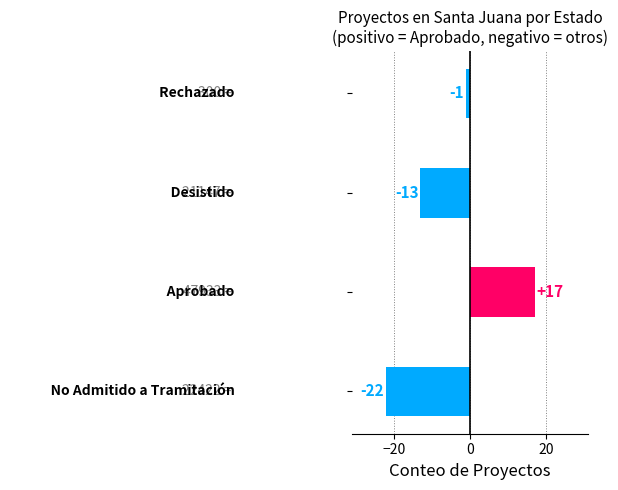

What is the minimum value shown in the chart?

-22